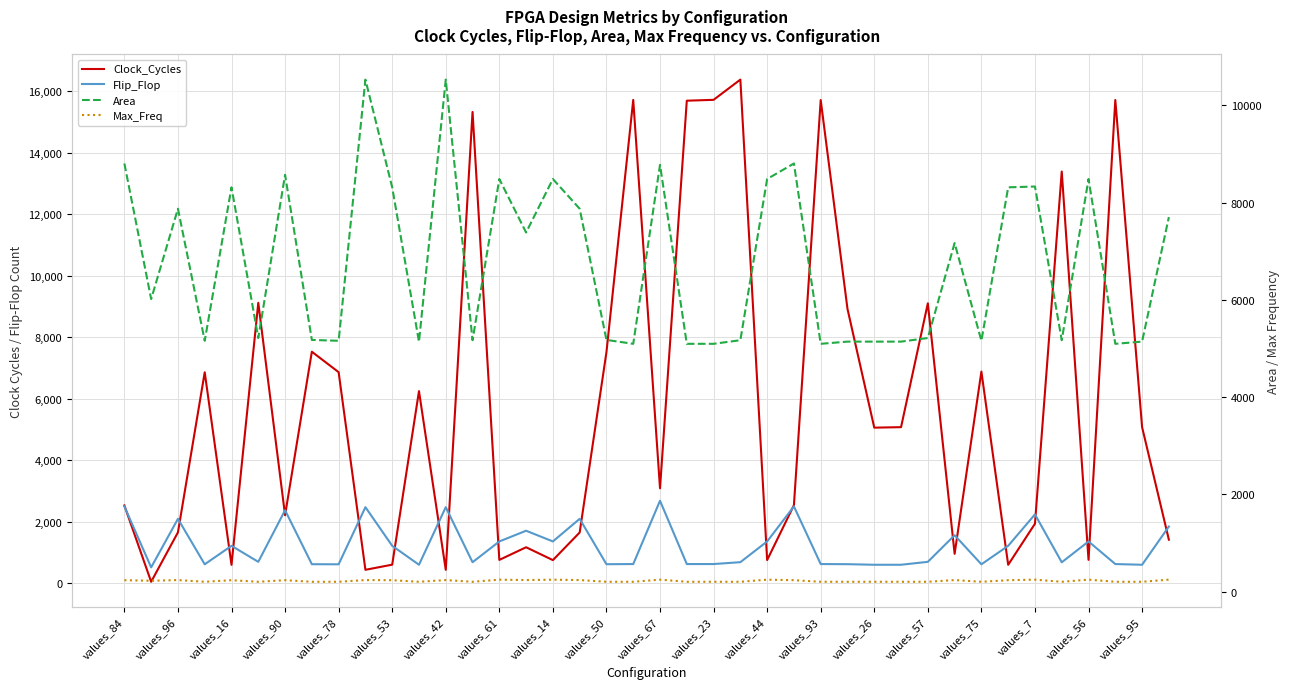

At how many categories does at least one series exceed 8048?

25